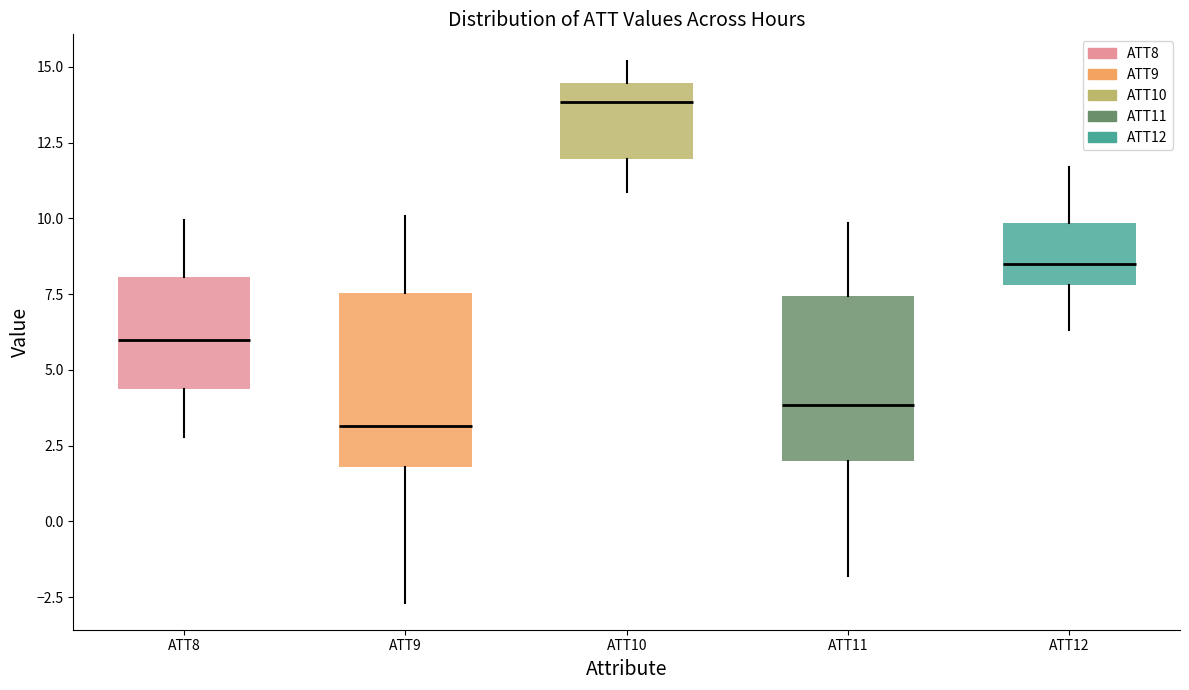

Reading left to right, transcribe this box plot: for each box, give where its median line is, the range the box spans, and where its two whiskers end, as read against the y-axis. The values are not printed on the chart, so give them approximately, as read against the axis.

ATT8: median 6.0, box 4.5 to 8.0, whiskers 3.0 to 10.0
ATT9: median 3.0, box 2.0 to 7.5, whiskers -2.5 to 10.0
ATT10: median 14.0, box 12.0 to 14.5, whiskers 11.0 to 15.0
ATT11: median 4.0, box 2.0 to 7.5, whiskers -2.0 to 10.0
ATT12: median 8.5, box 8.0 to 10.0, whiskers 6.5 to 11.5